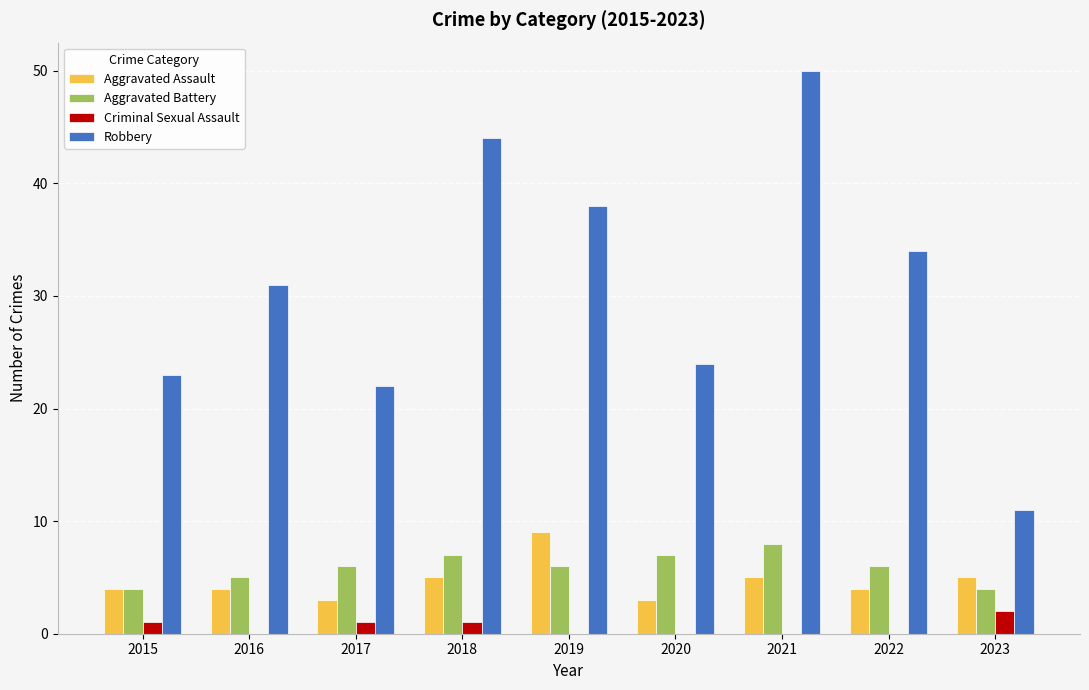

Is it true that Robbery equals 50 at 2021?

True